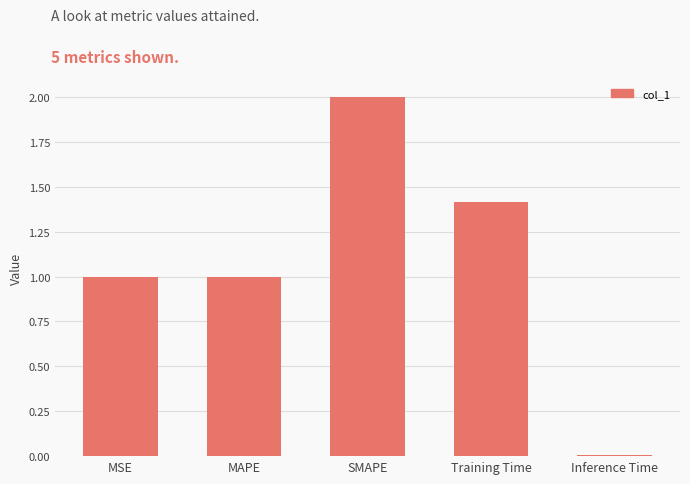

What is the greatest value displayed?

2.0